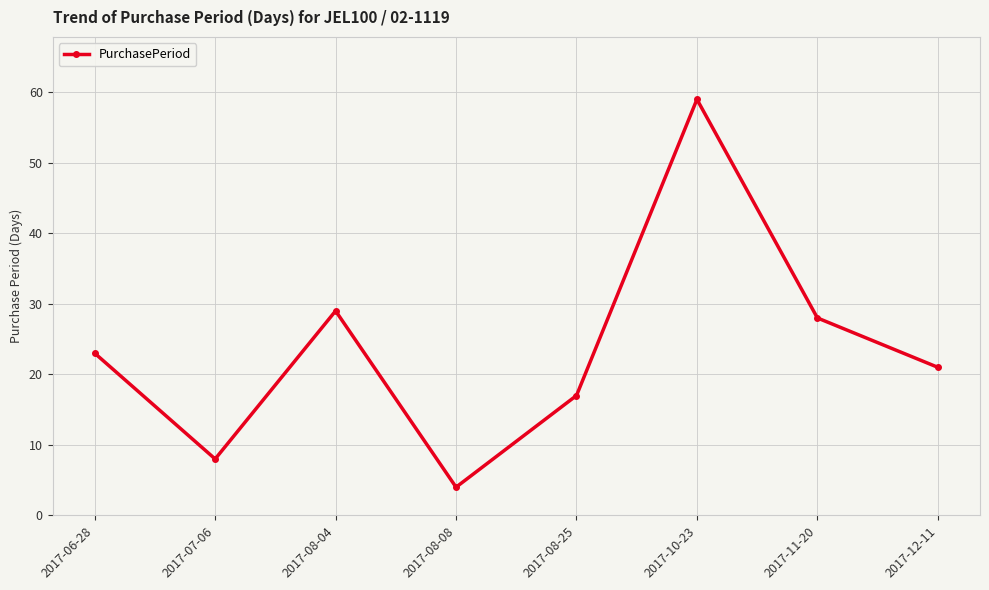

How many points are lower than both their immediate neighbors (excluding endpoints)?

2